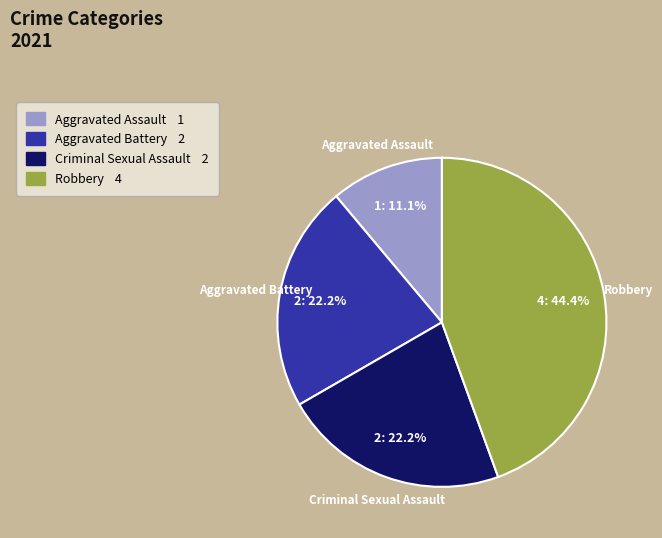

Which category has the smallest portion of the pie?

Aggravated Assault